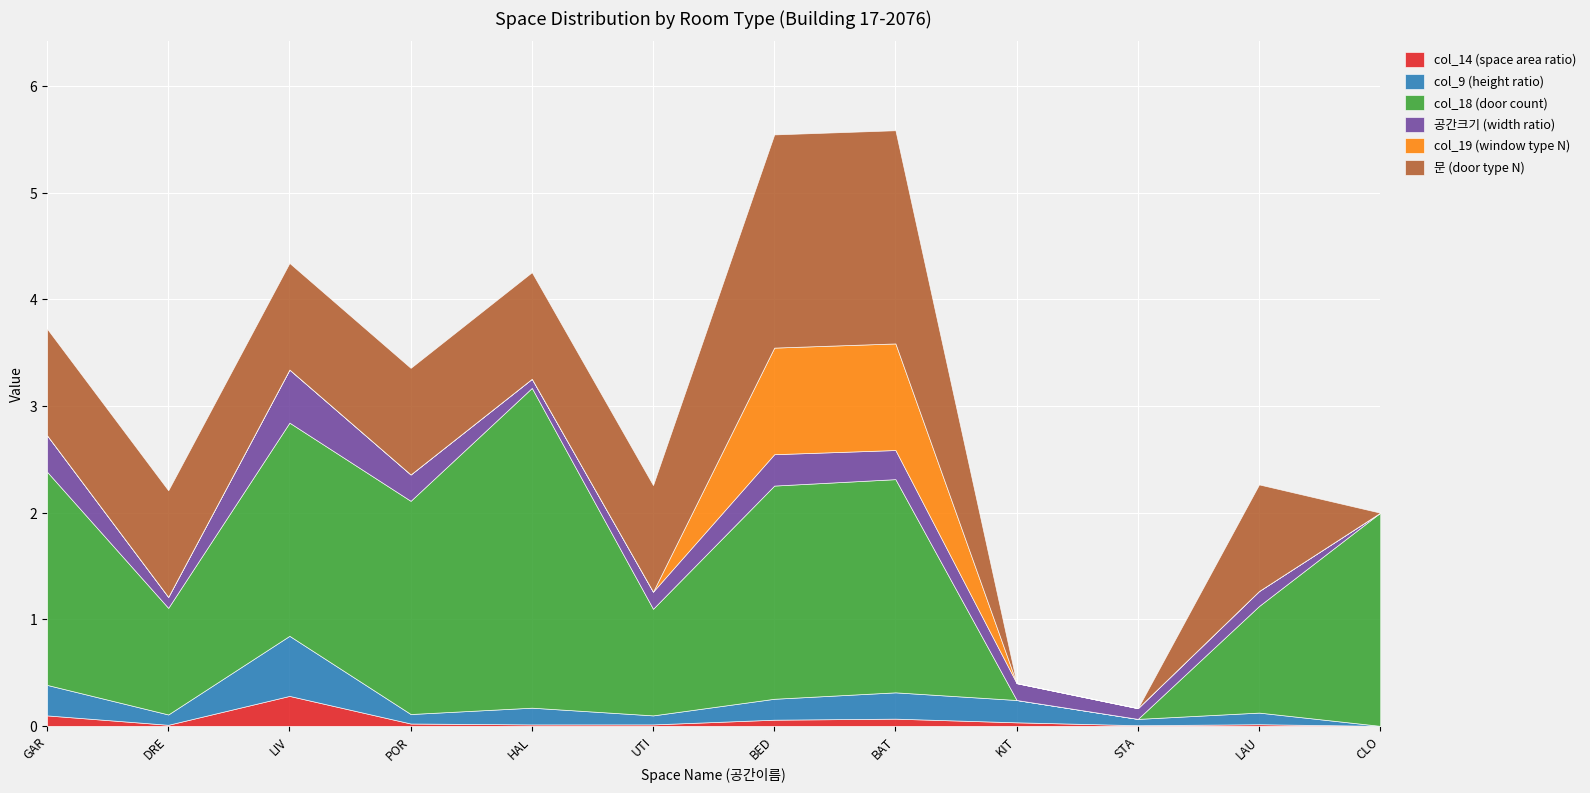

How many positive values does the col_14 (space area ratio) series have?

11